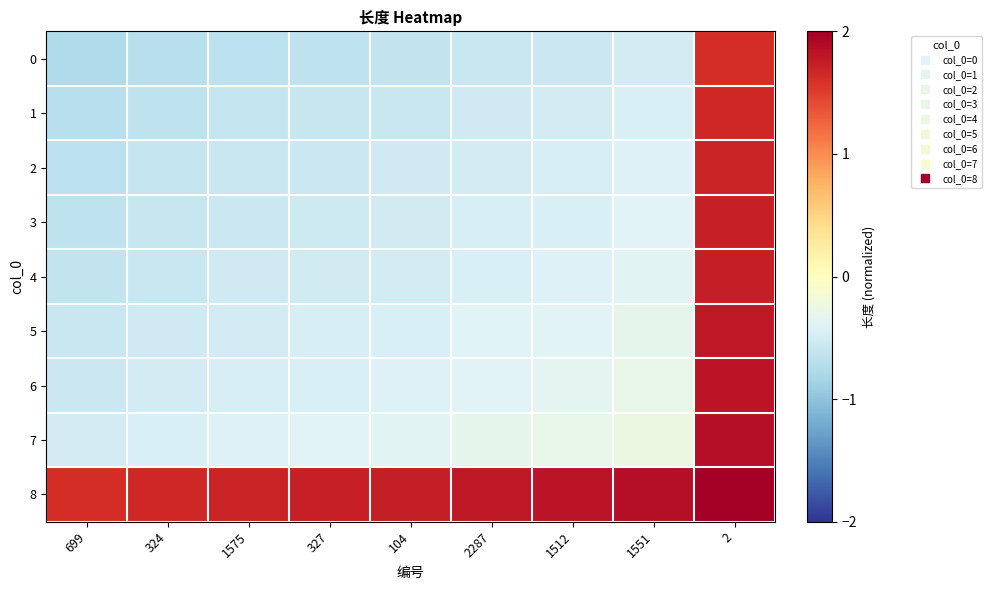

Which has a higher value, 2287 or 104?

2287